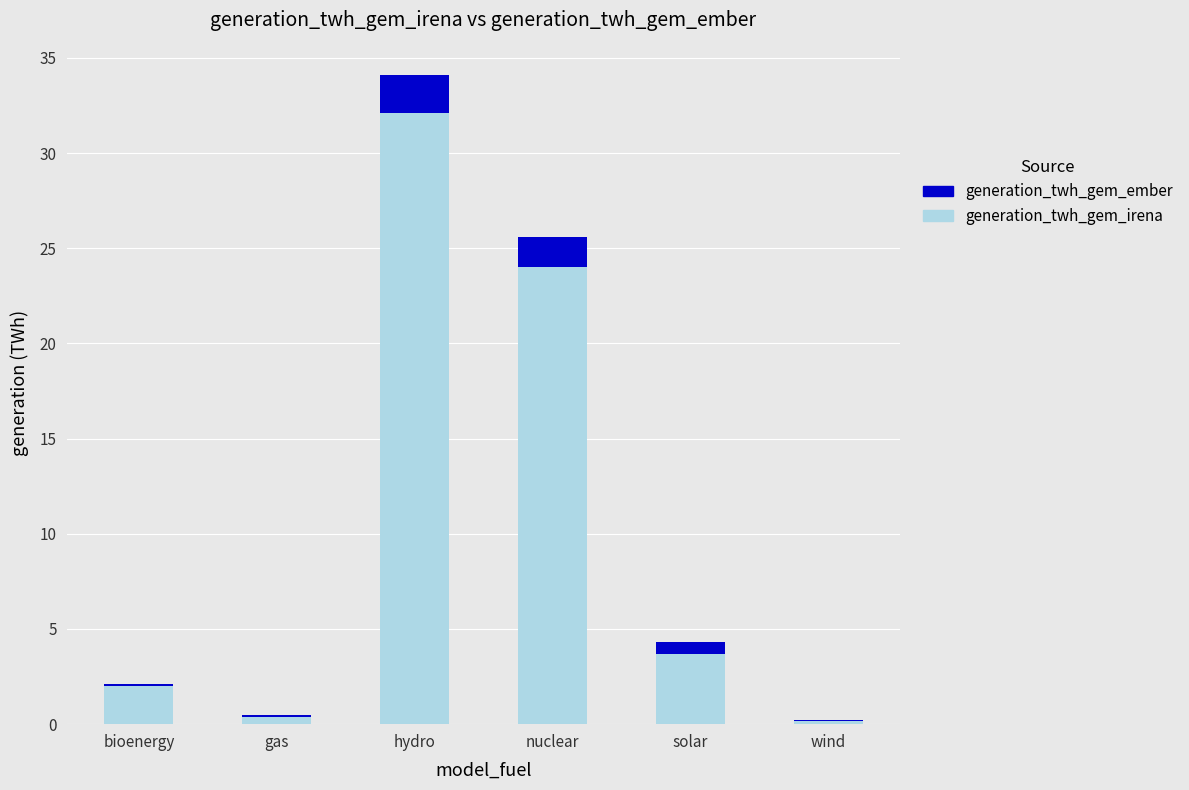

At solar, list the series in order from largest to smallest.

generation_twh_gem_irena, generation_twh_gem_ember